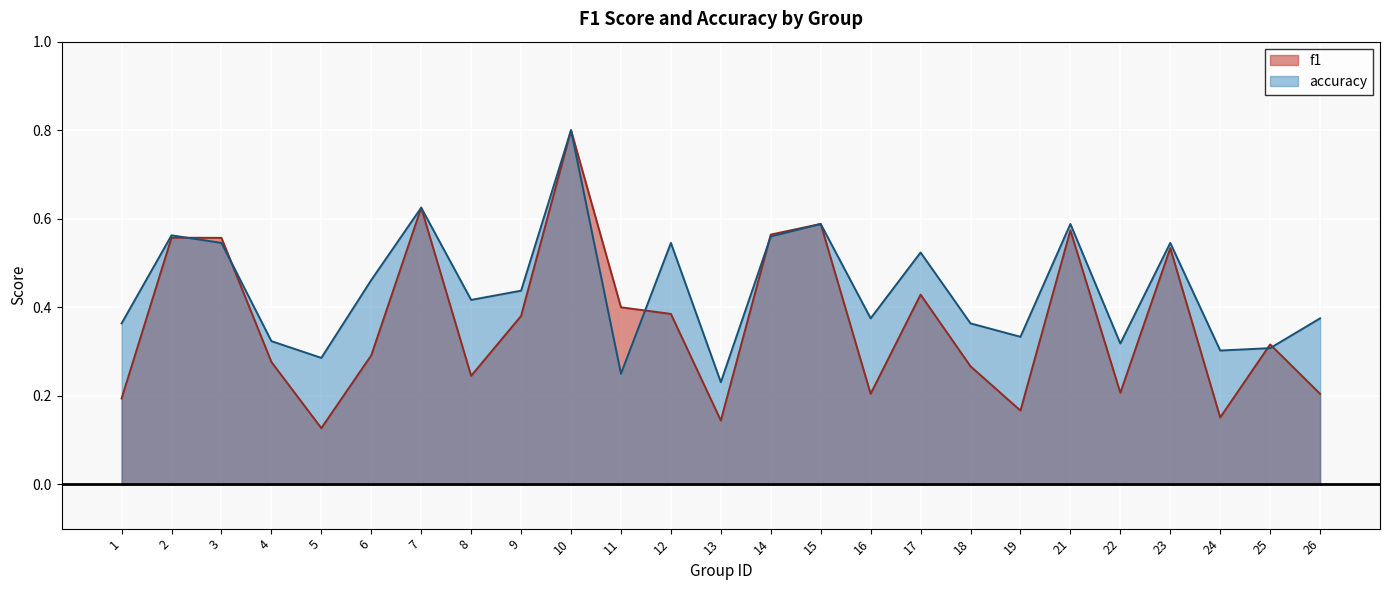

What is the total value across all series at 16?

0.6